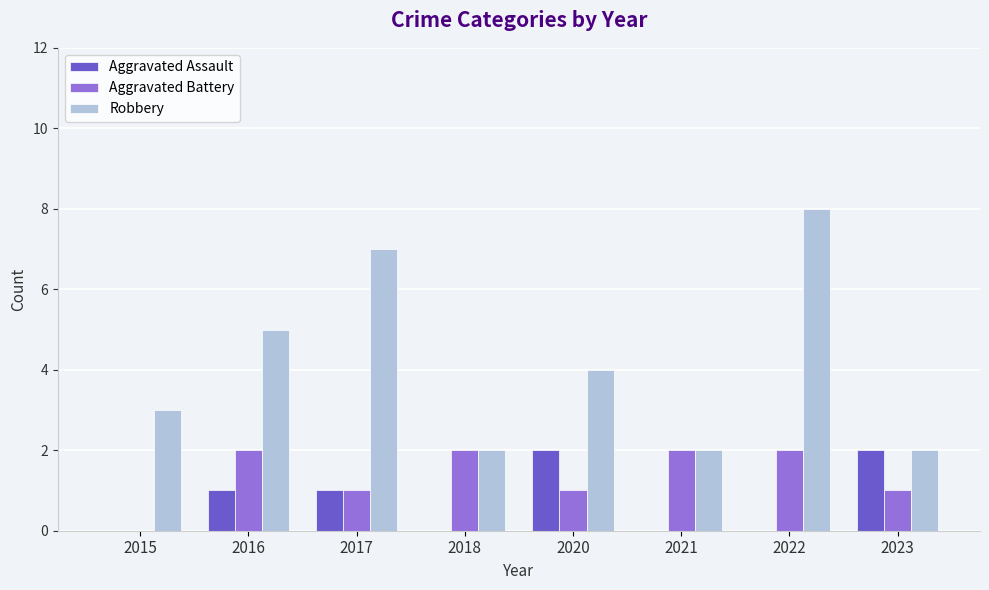

True or false: Aggravated Assault has a value of -1 at 2015.

False